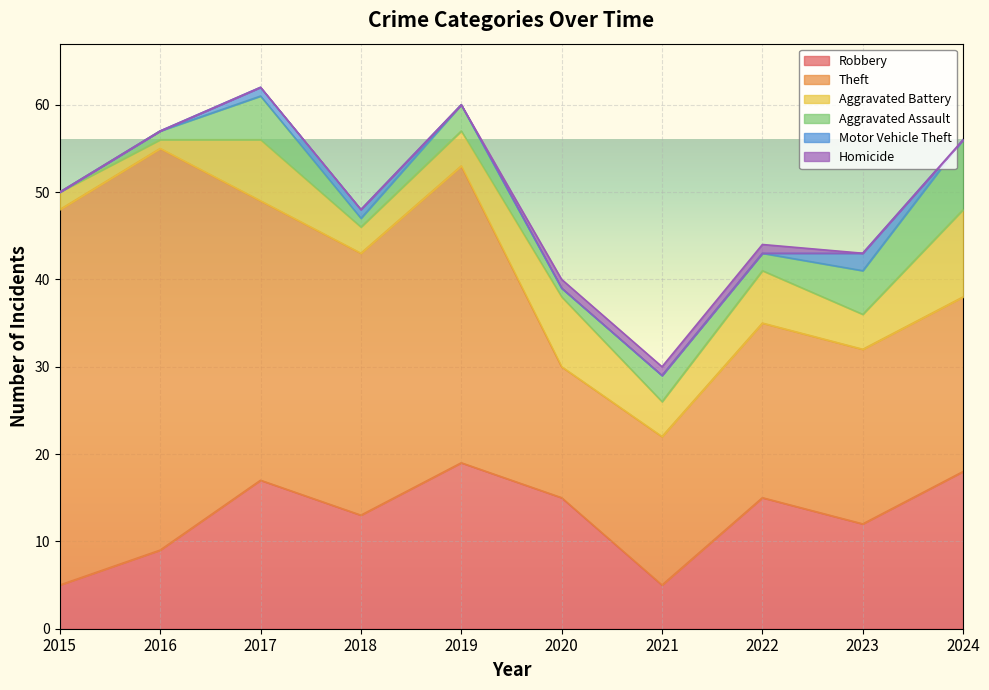

Between which two adjacent categories do Aggravated Assault and Aggravated Battery first intersect?

2022 and 2023